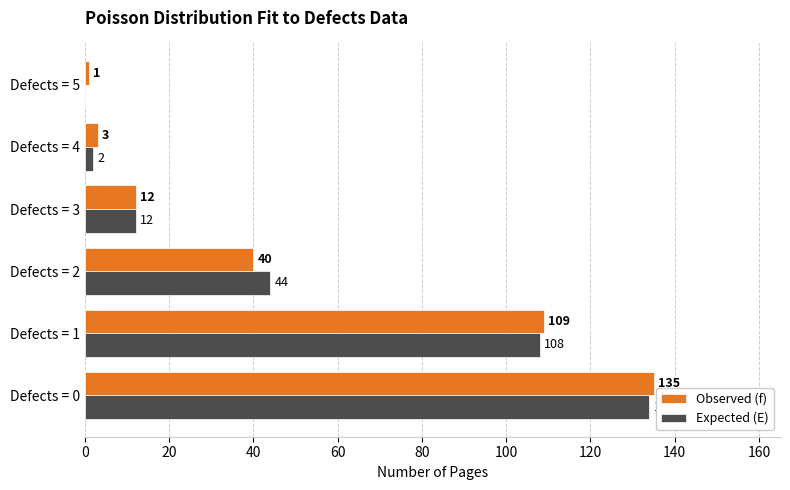

The value of Expected (E) at Defects = 3 is 12. True or false?

True